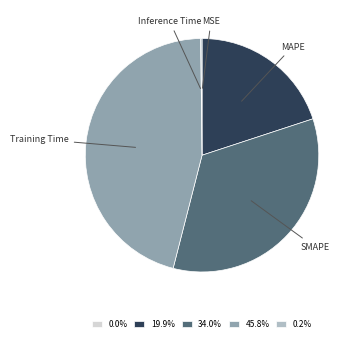

Is the sum of Training Time and SMAPE greater than half?

Yes